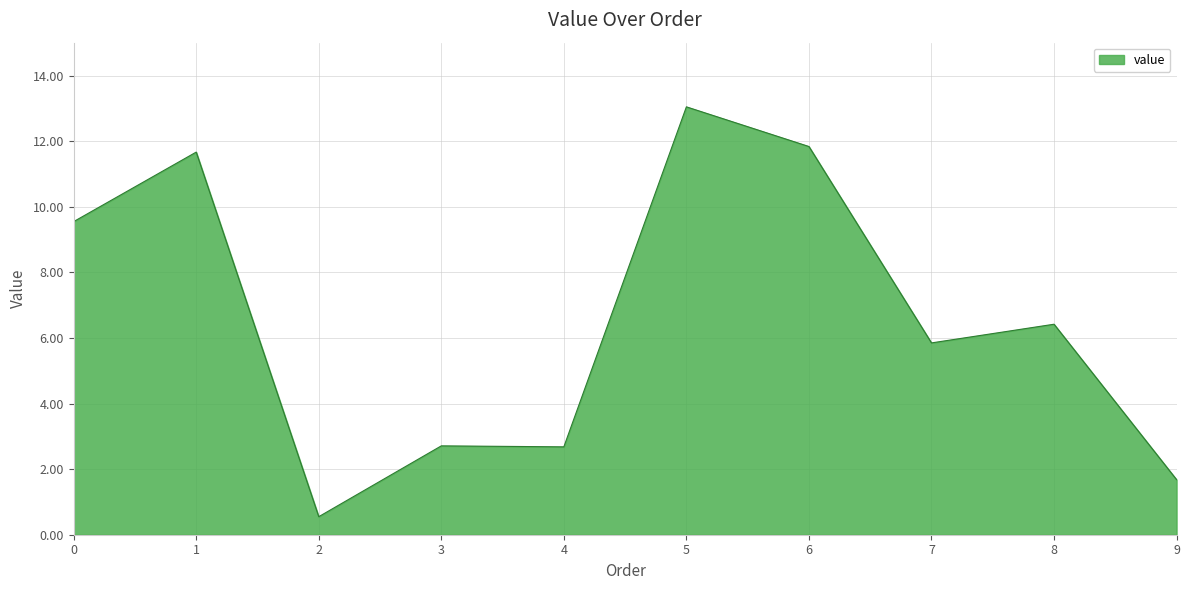

What is the change in value from 2 to 7?

+5.3